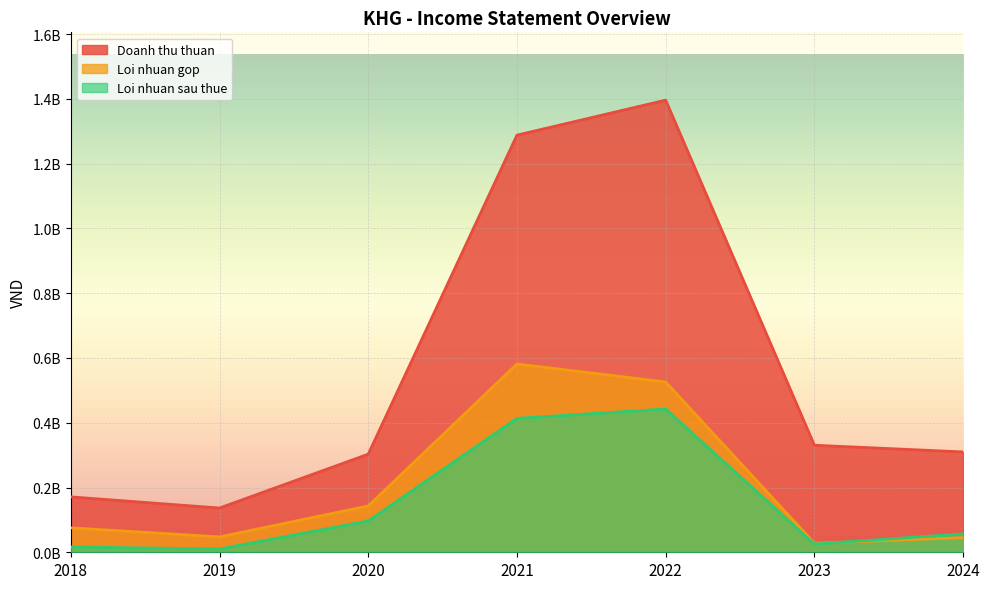

What is the sum of all Loi nhuan sau thue values?

1061339116